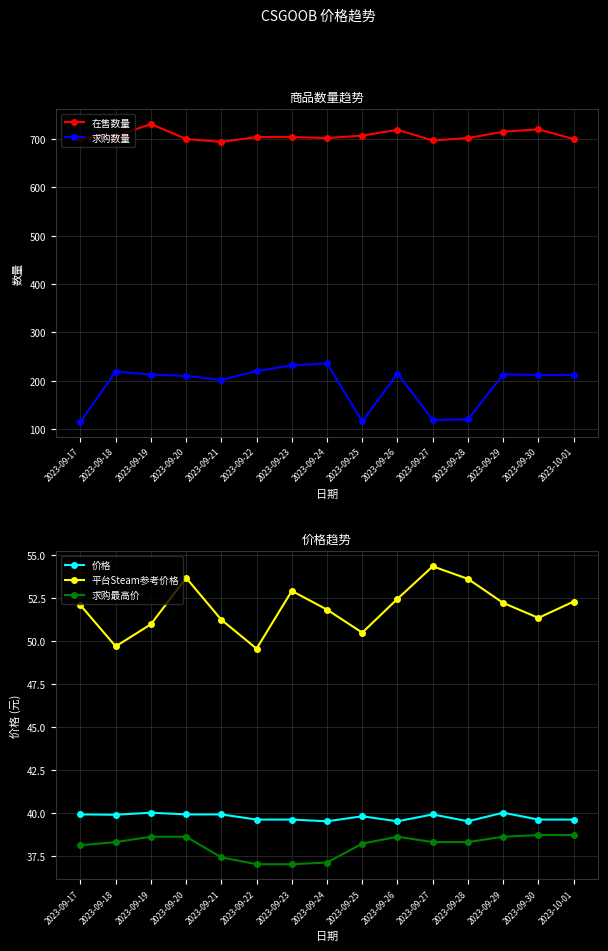

What is the total value across all series at 2023-09-17?

947.1